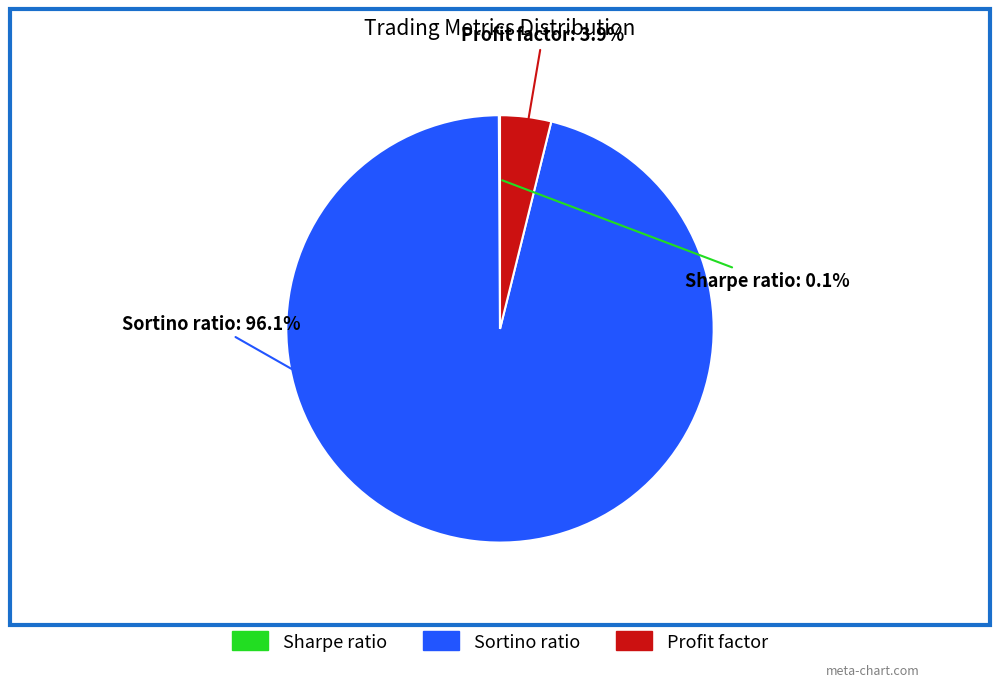

What is the largest slice in the pie chart?

Sortino ratio